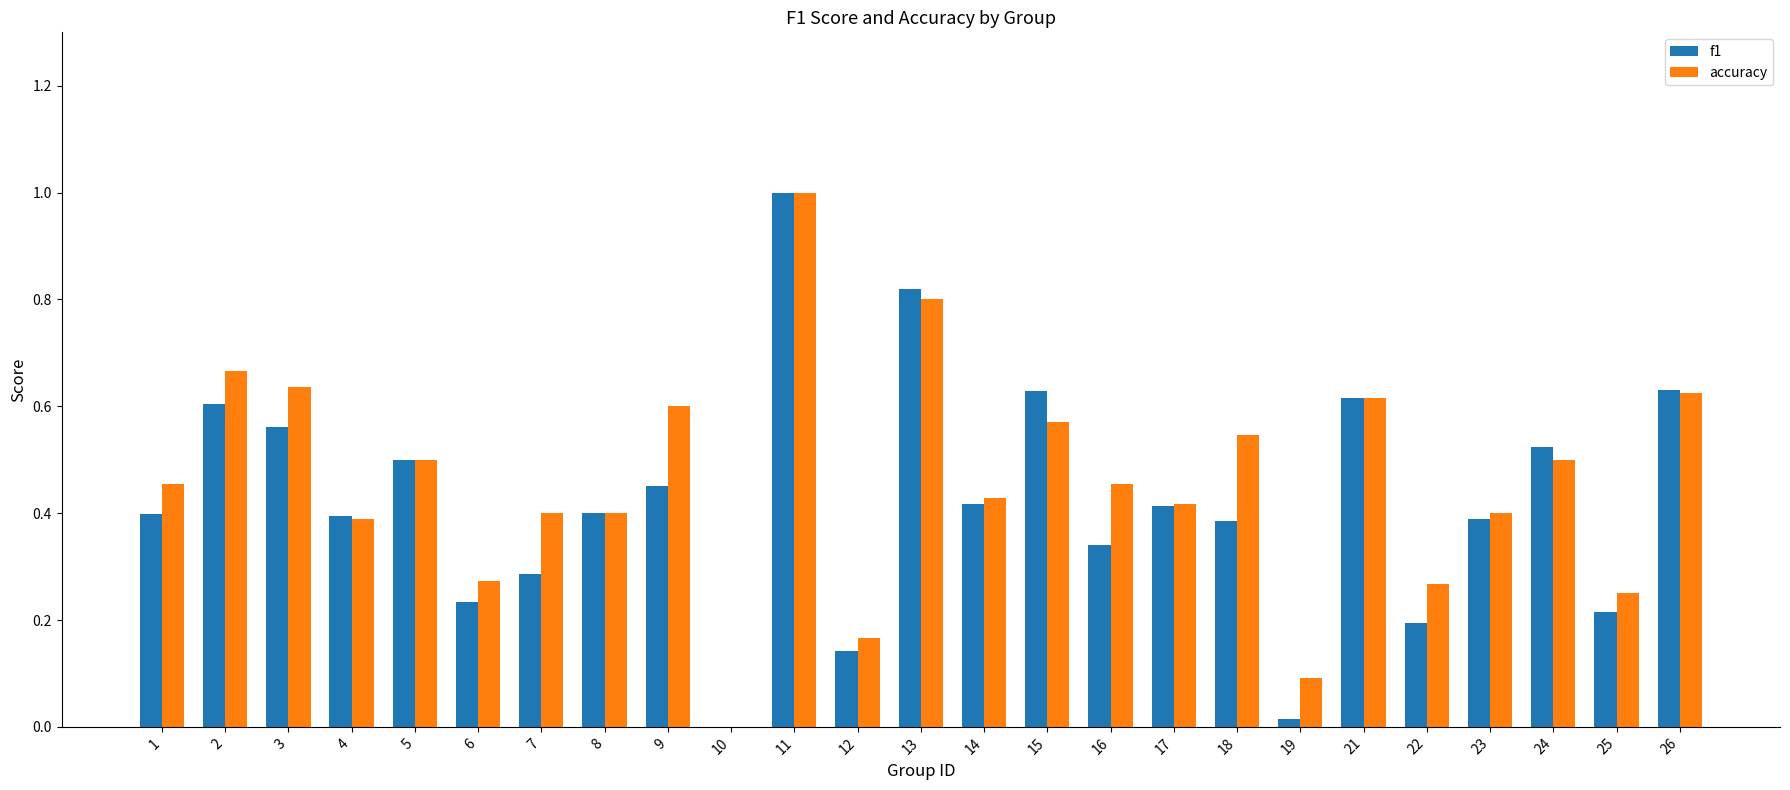

The f1 series shows 0.4 at 17. True or false?

True